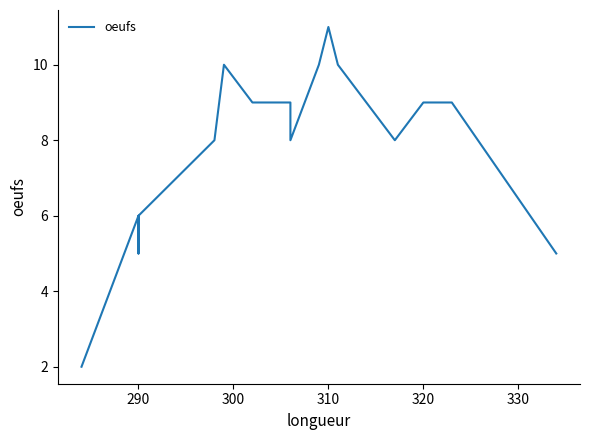

Reading left to right, transcribe all the data shown in this chart.

2	6	5	6	8	10	9	9	8	10	11	10	8	8	9	9	5	5